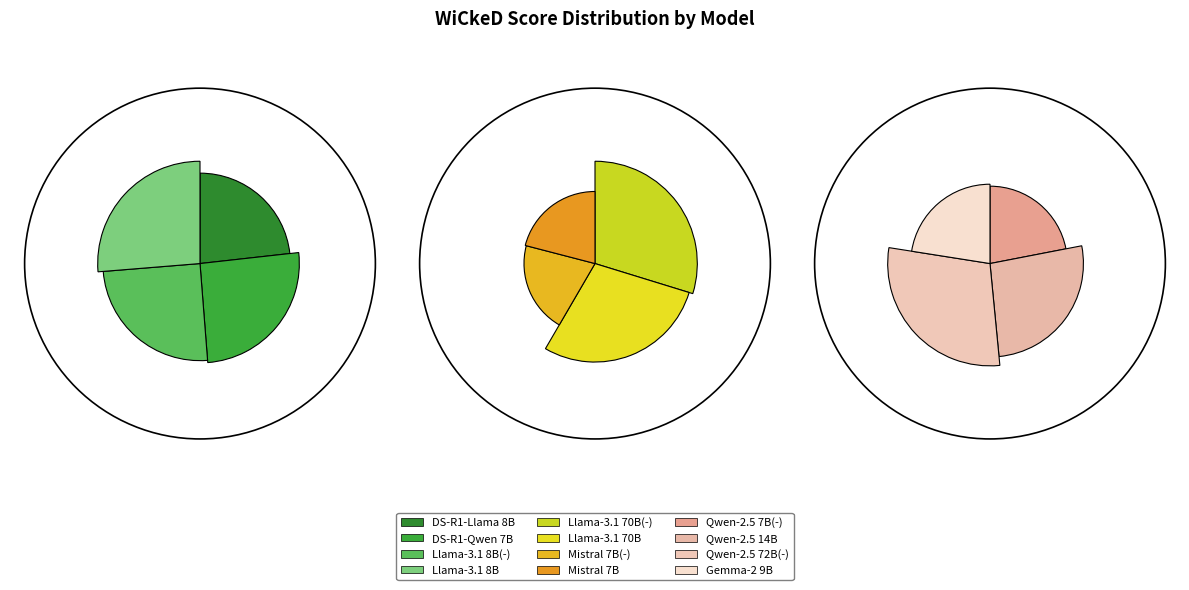

Is there any slice that represents more than half of the pie?

No